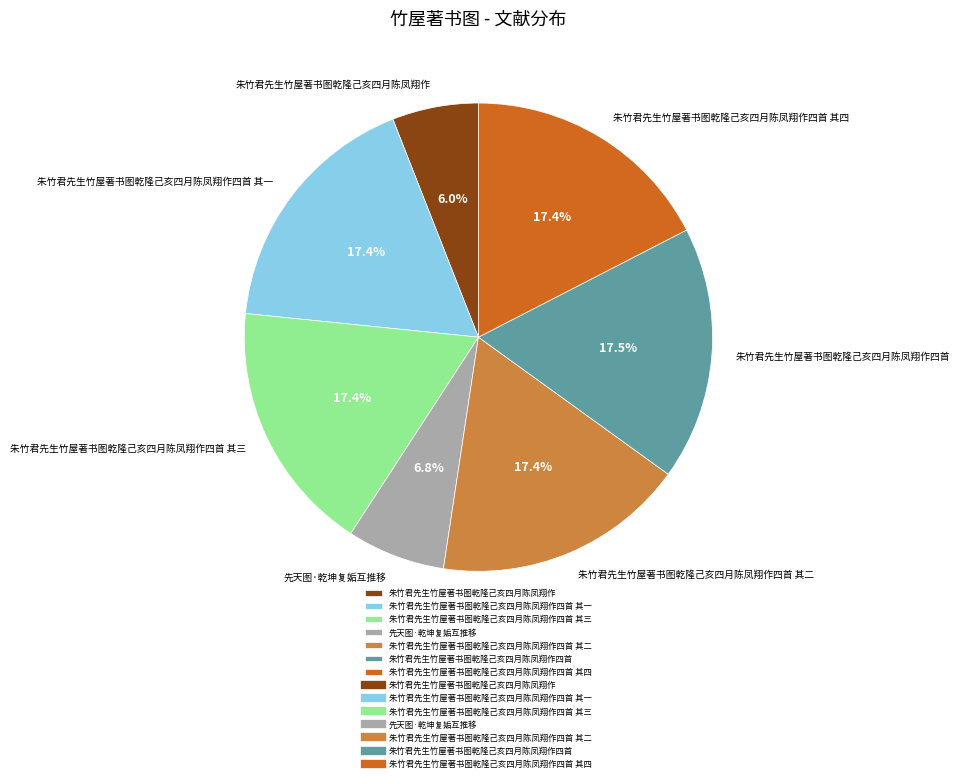

To the nearest percent, what is the average slice percentage?

14%